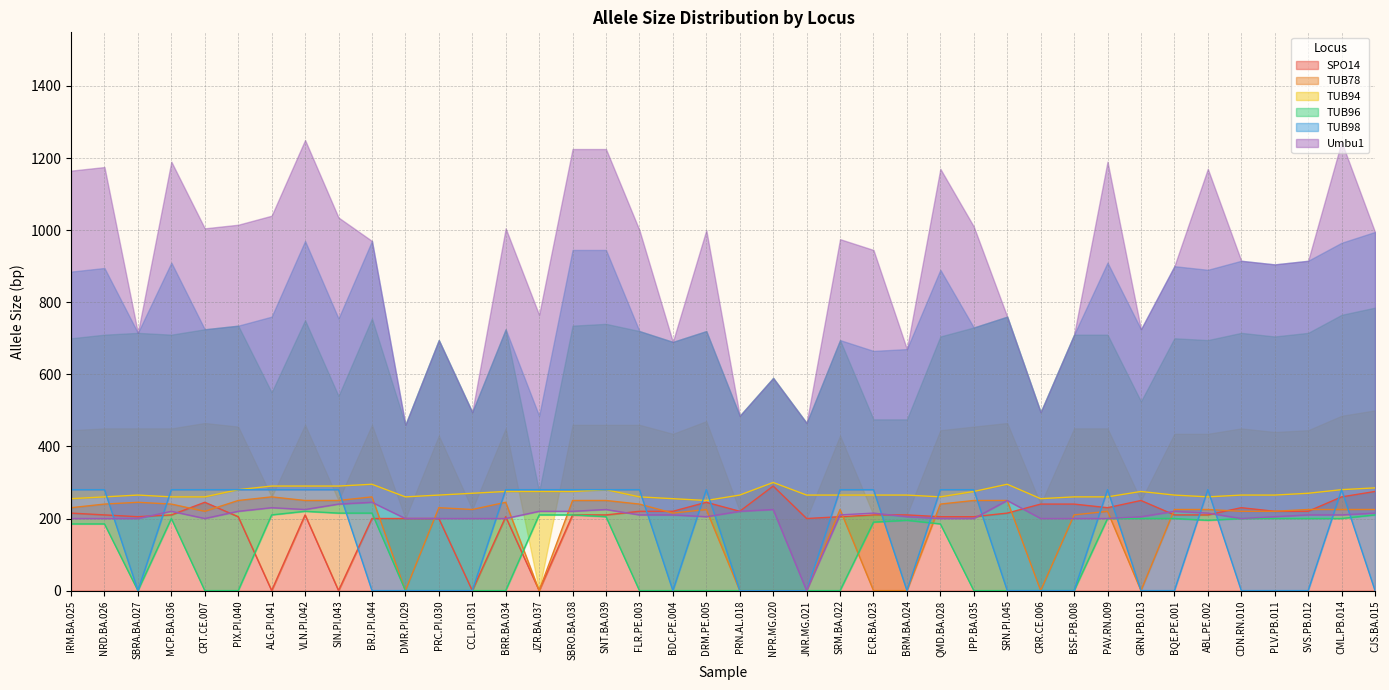

What is the difference between the second highest and second lowest values in the TUB78 series?

260